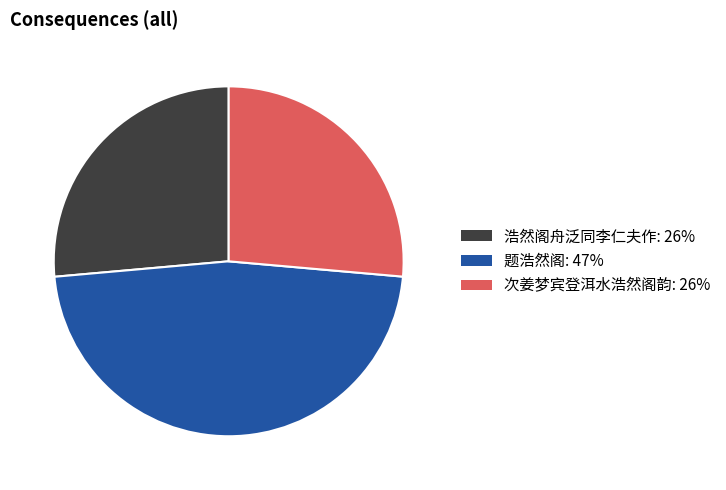

Which category has the biggest portion of the pie?

题浩然阁